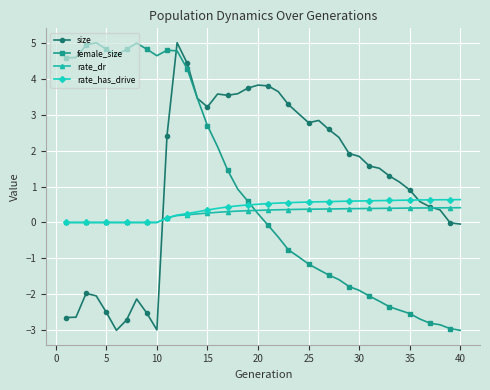

How many categories are shown in the chart?

40